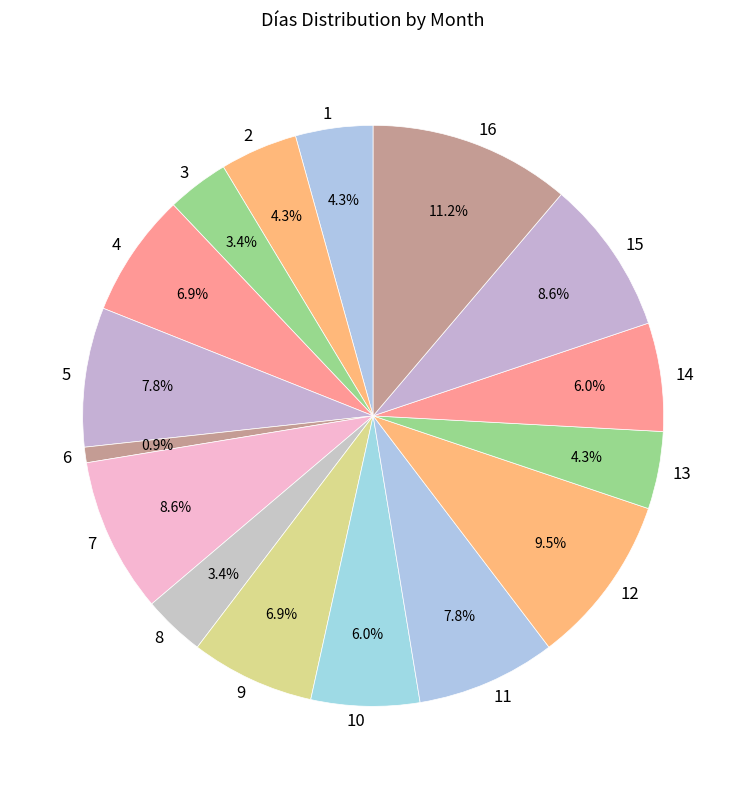

Combined, do 4 and 12 account for over 50%?

No